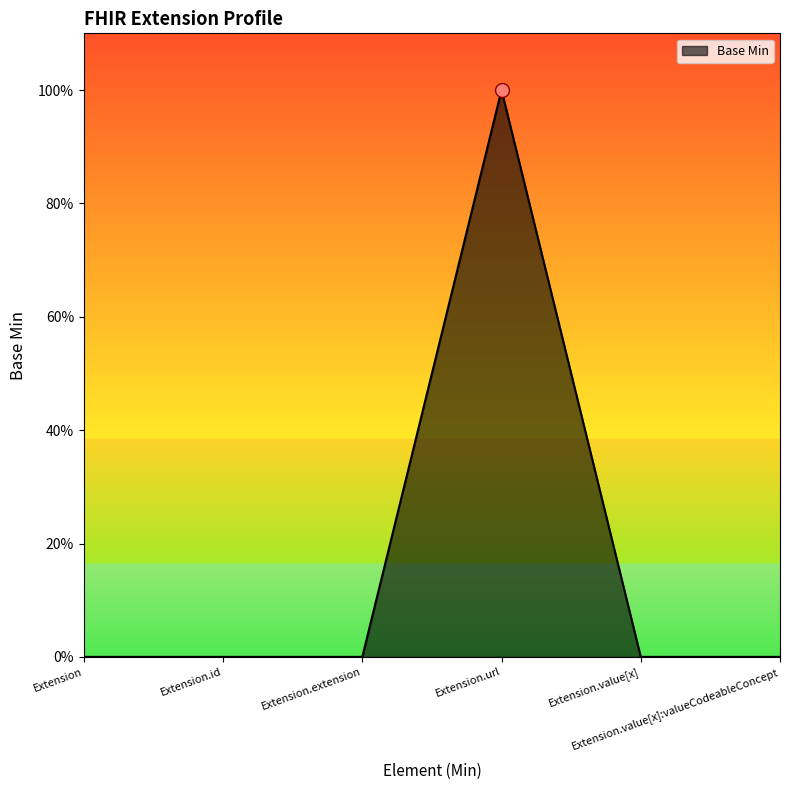

Does the chart have visible grid lines?

No